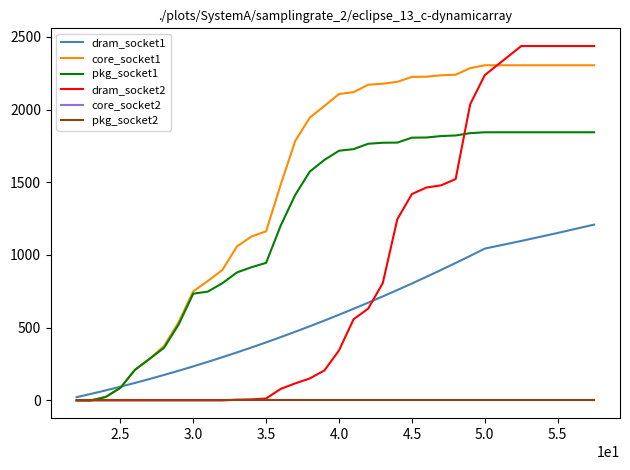

Does the chart display data point markers on the line(s)?

No